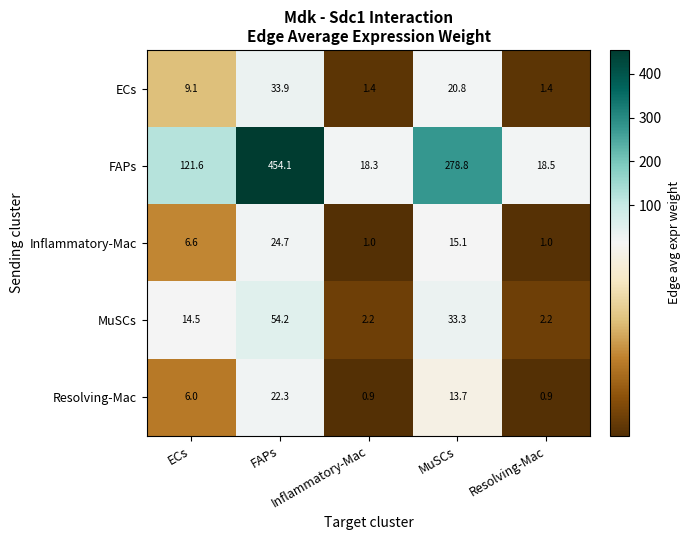

At how many categories does at least one series exceed 22?

3